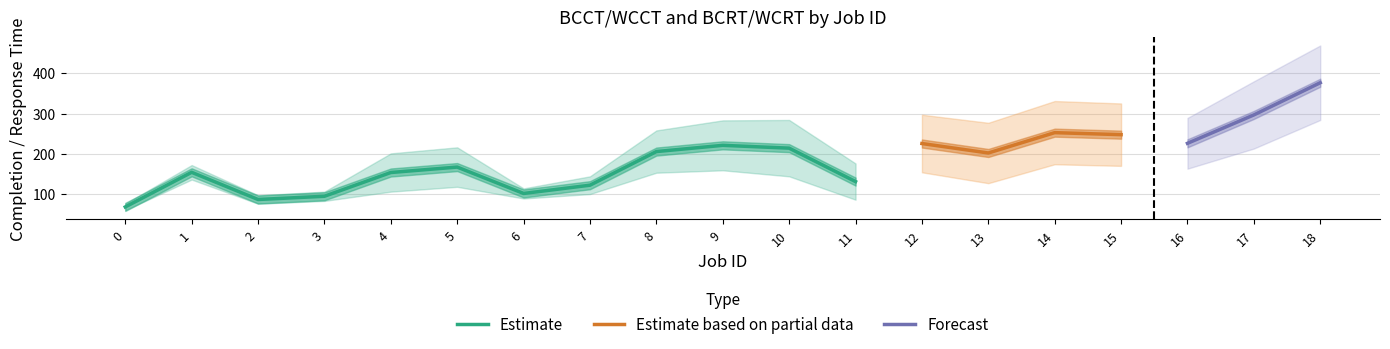

True or false: WCCT and BCCT cross at least once.

False